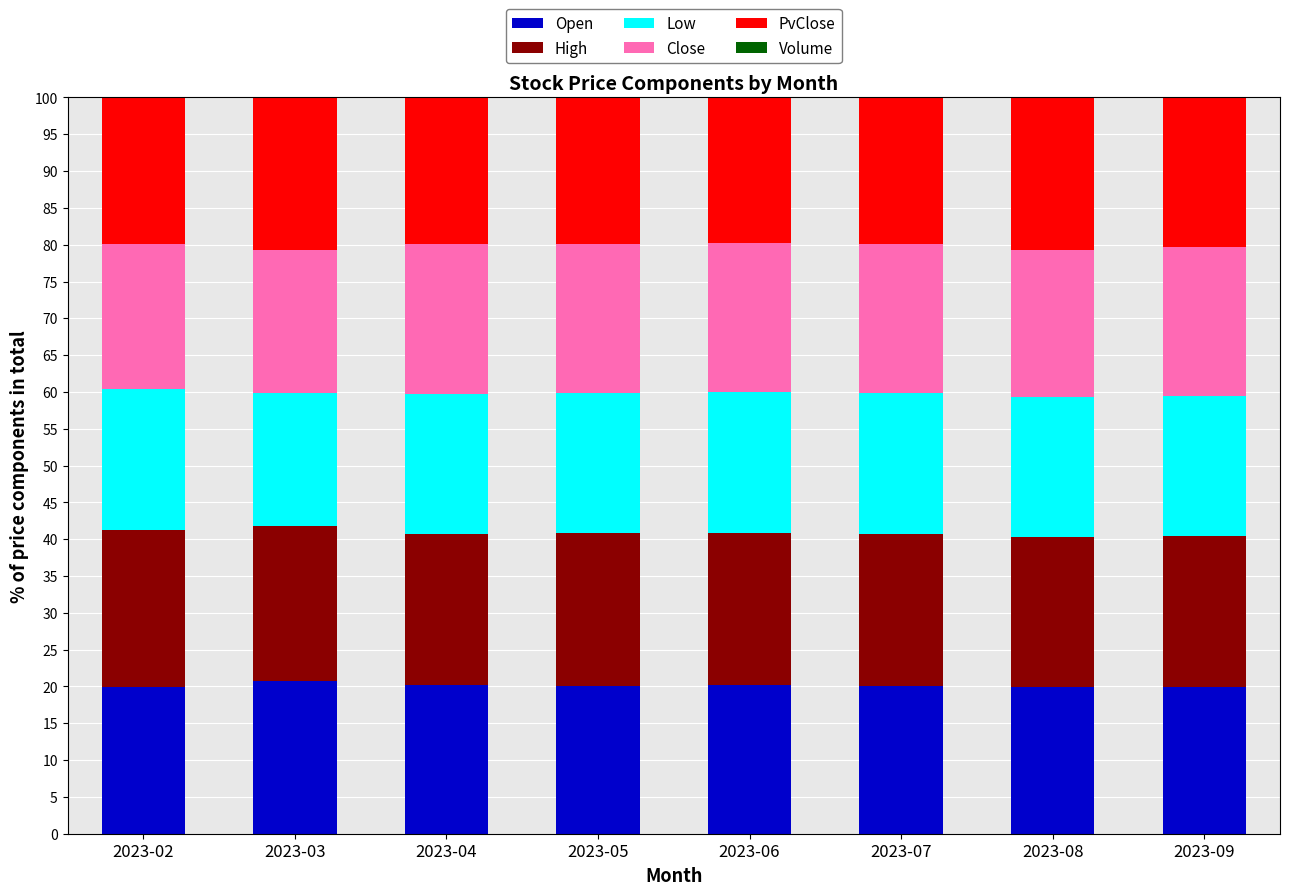

What is the maximum value for Open?

20.7